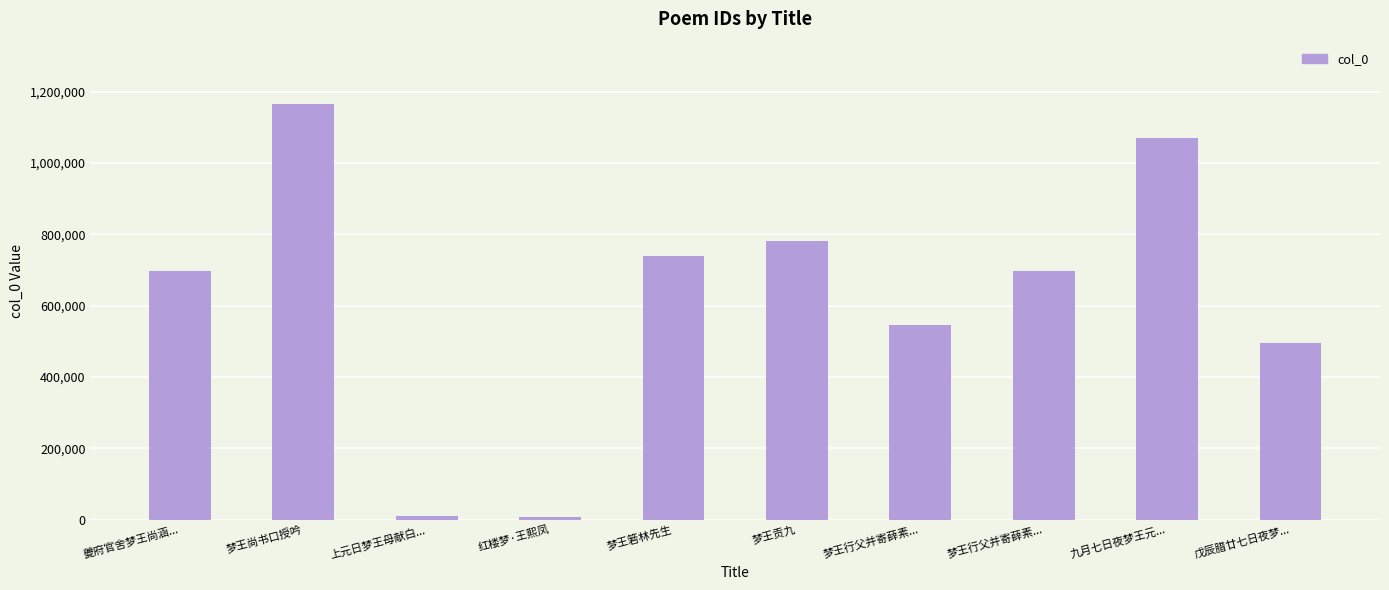

Are the bars horizontal?

No